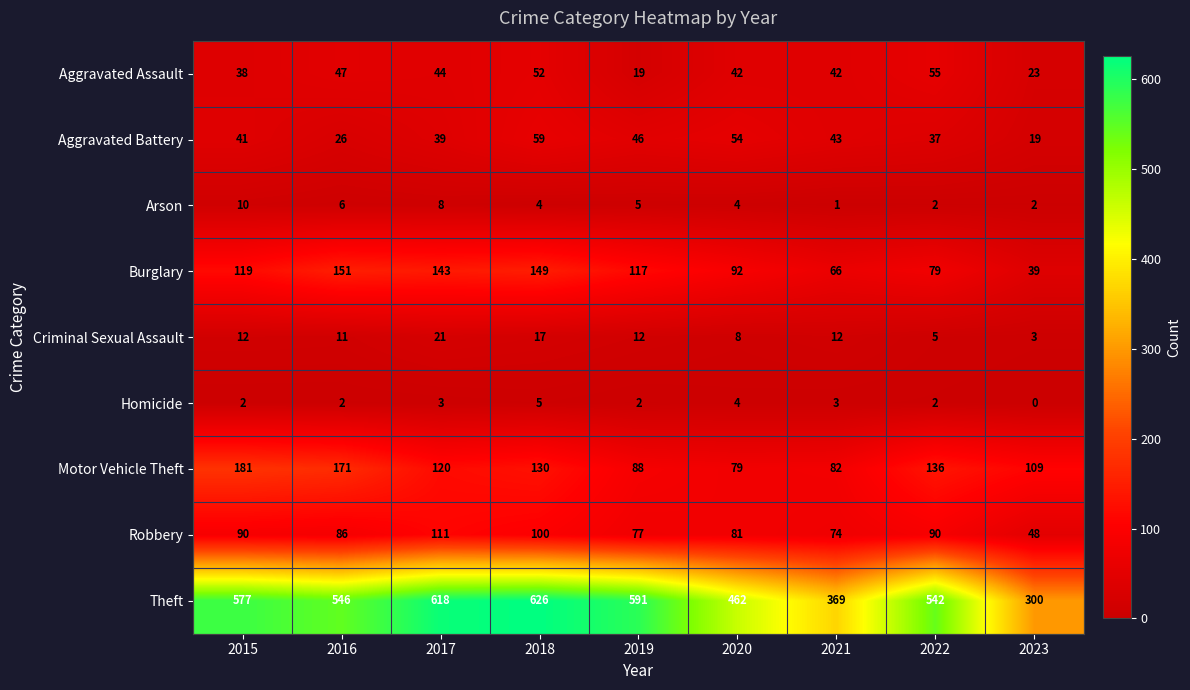

What is the approximate value of Theft at 2019, to the nearest 5?

590